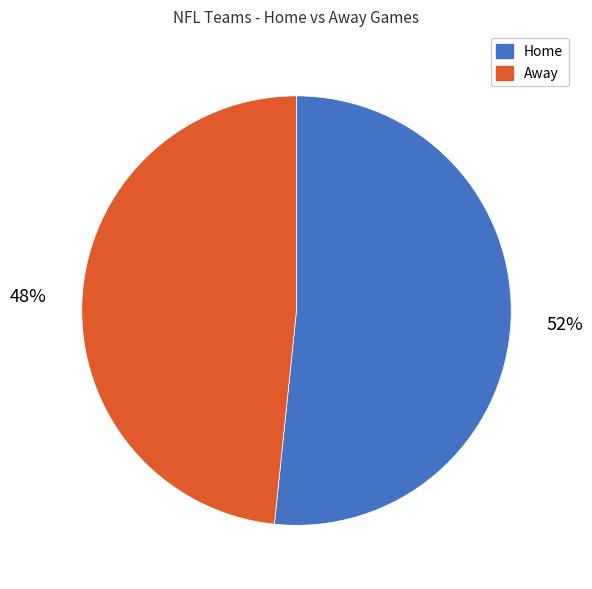

How many slices are in this pie chart?

2